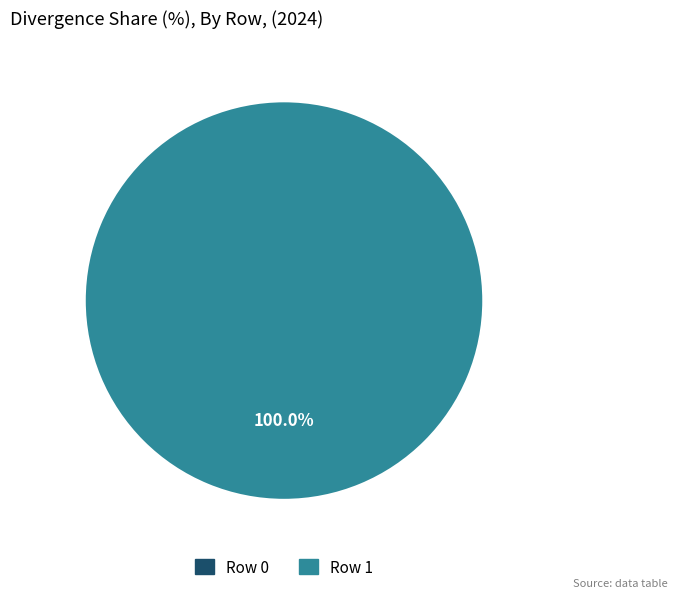

How many segments does this pie chart have?

2